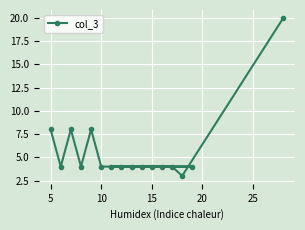

What is the sum of all values?

91